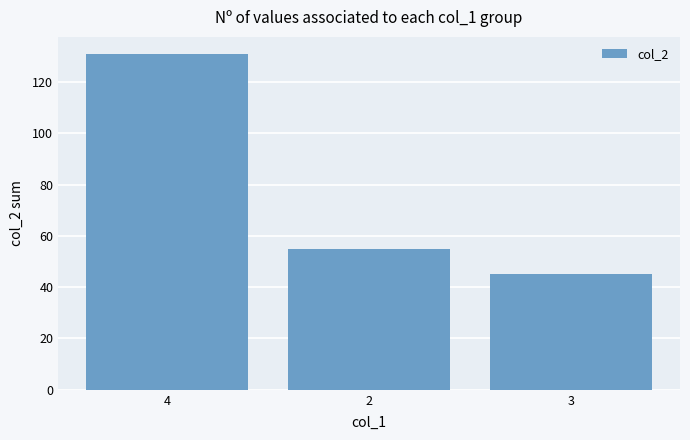

What position from the left is 2?

2